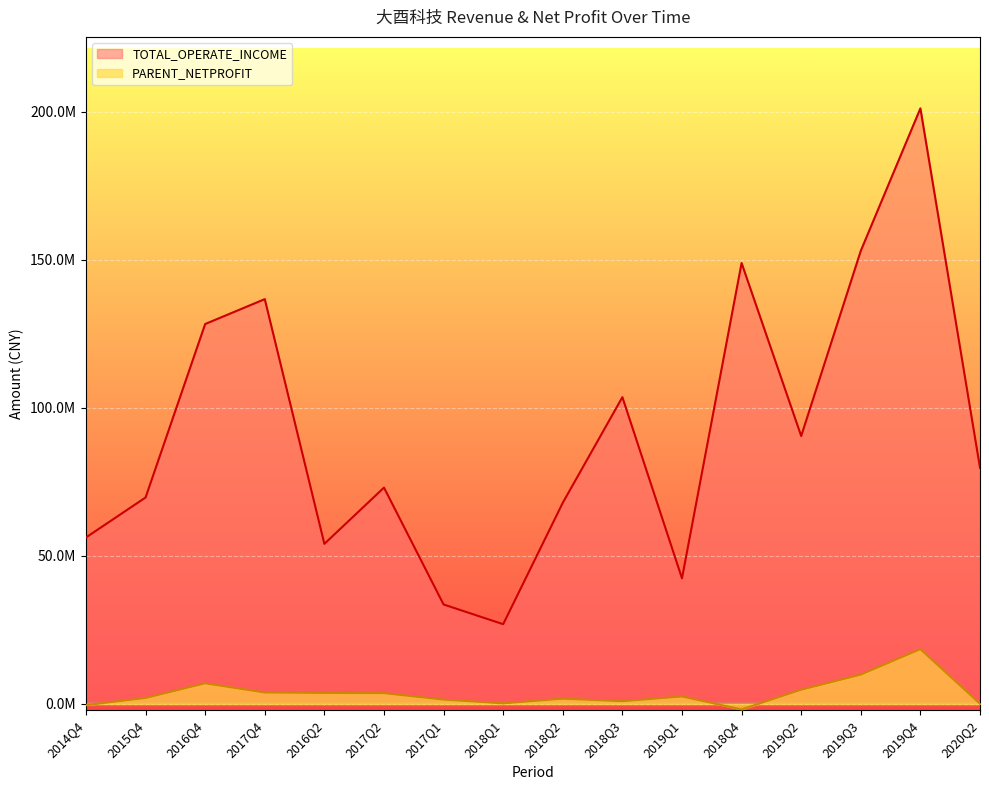

Where is the first local minimum for PARENT_NETPROFIT?

2018Q1